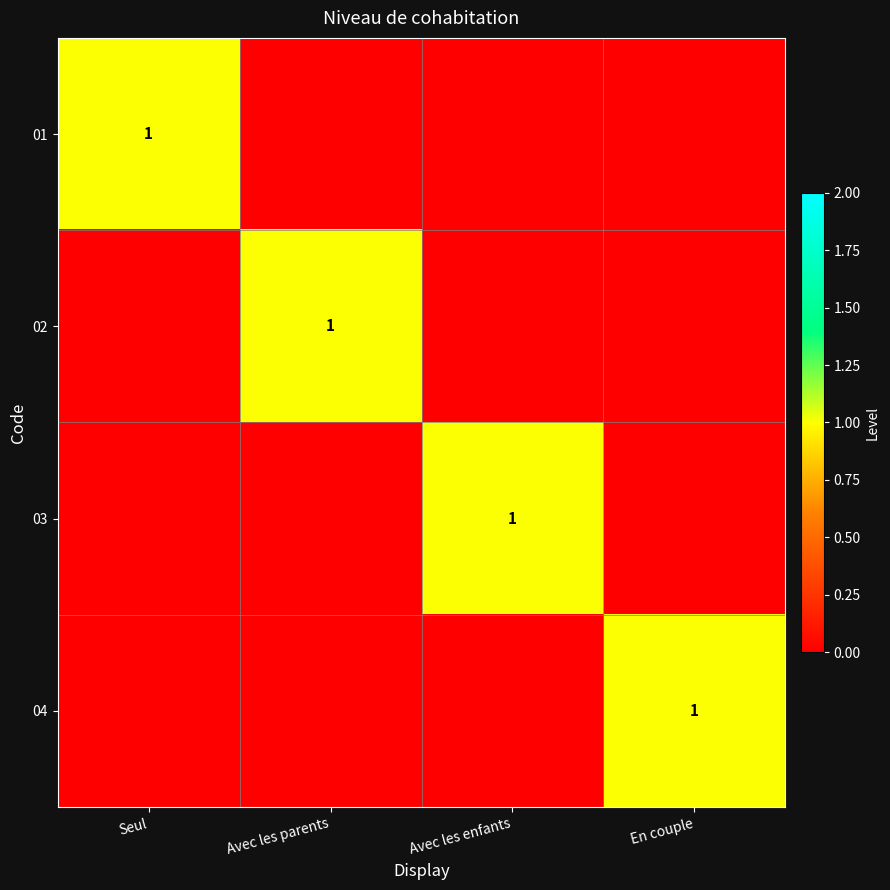

Is the value of 01 at En couple greater than the value of 04 at Seul?

No